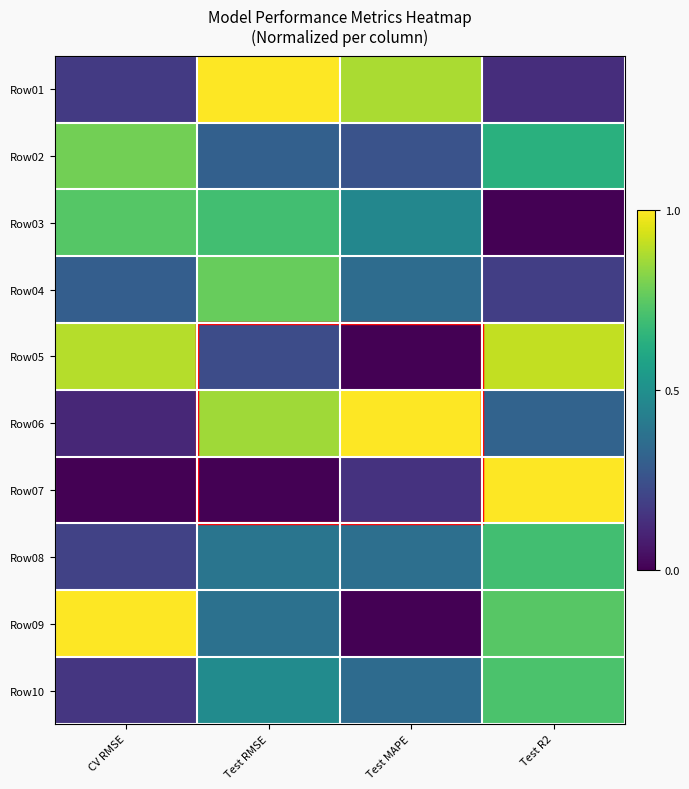

What is the spread (max minus min) of values at Test MAPE?

1.0